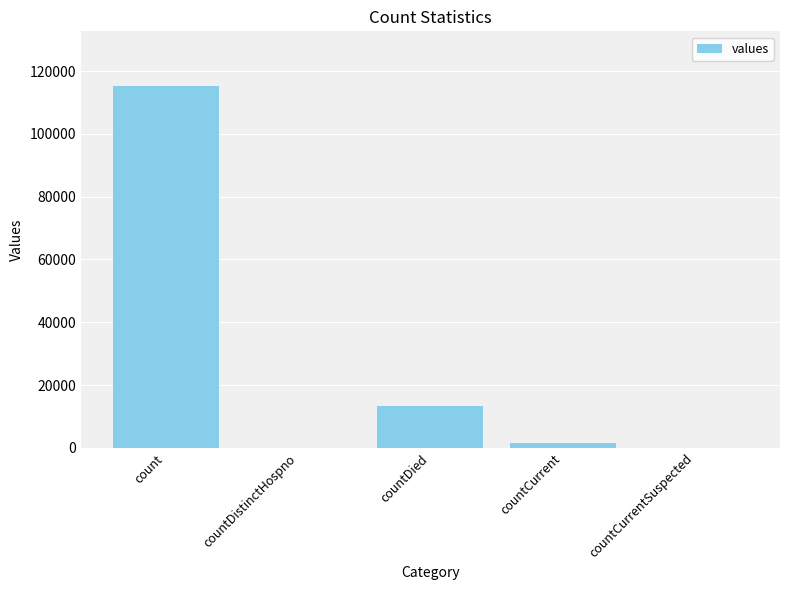

At which category does the chart reach its peak across all series?

count